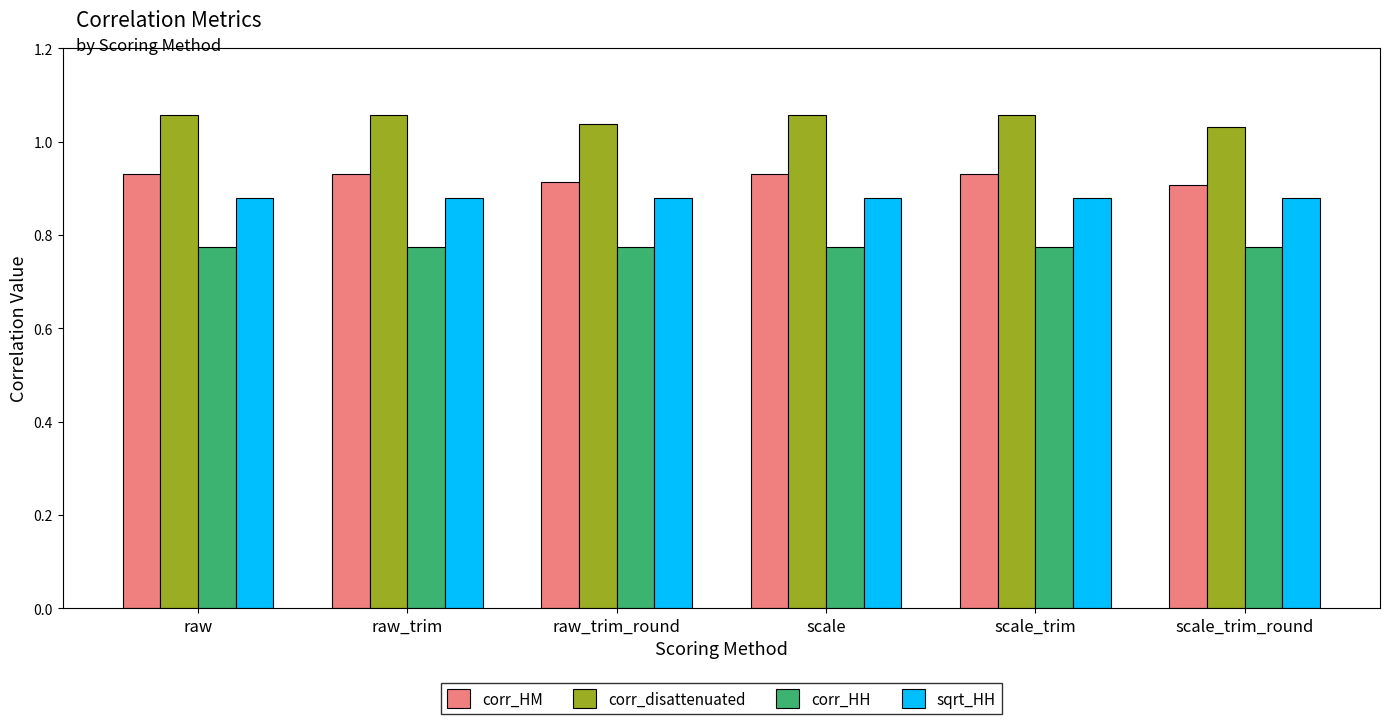

List the series in order of their peak value, lowest first.

corr_HH, sqrt_HH, corr_HM, corr_disattenuated